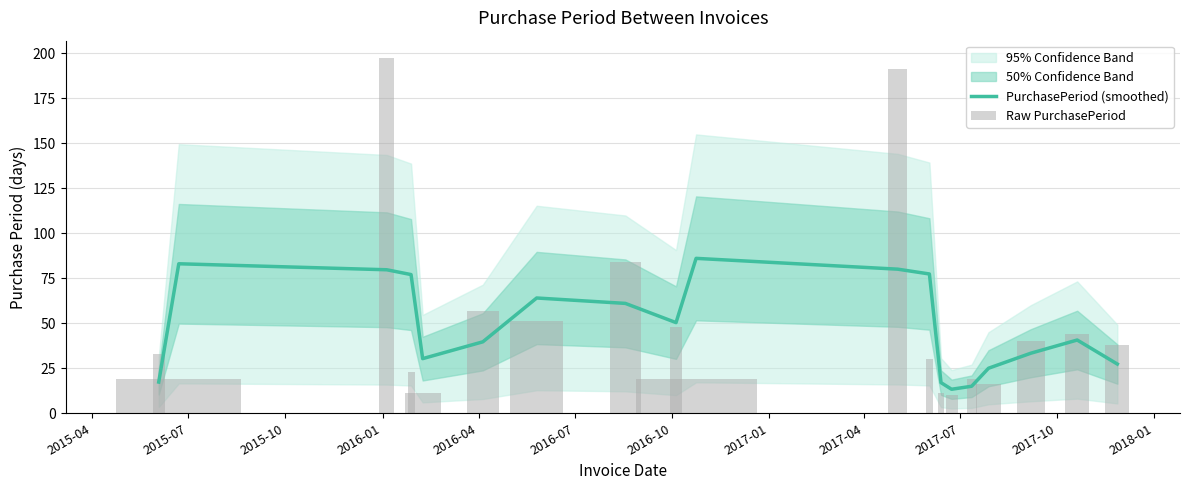

What is the difference between the maximum and minimum values?

72.7